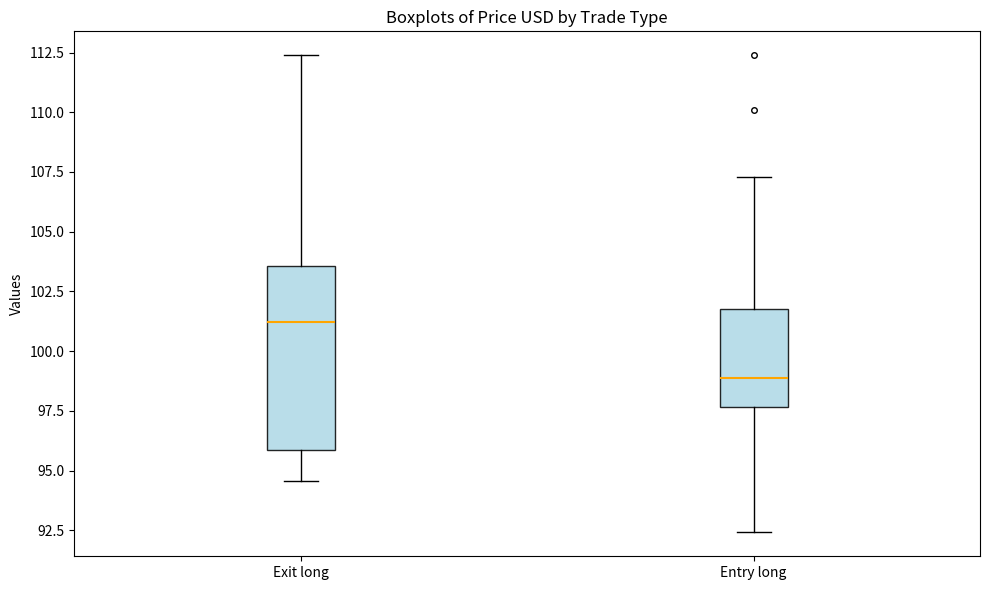

Which box is the tallest, from its lower edge to its upper edge?

Exit long